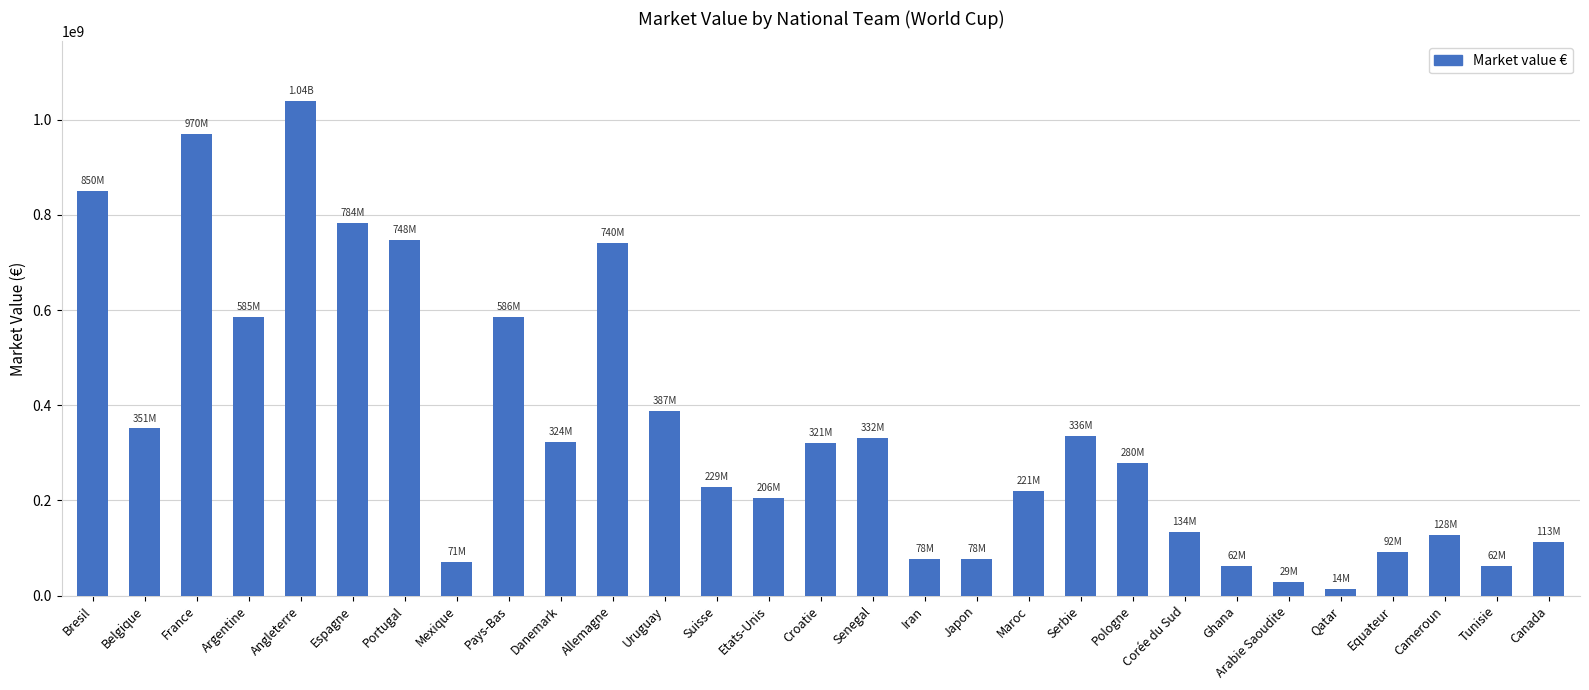

What is the ratio of the value at Portugal to the value at Ghana?

12.0